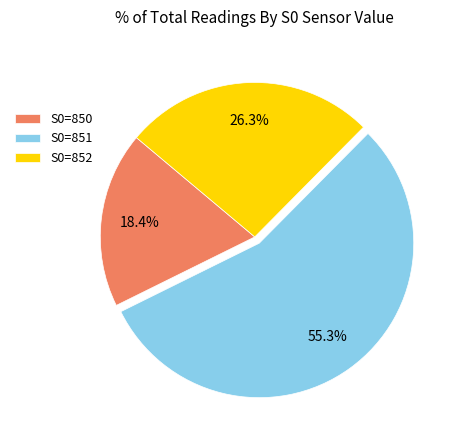

Do S0=851 and S0=852 together represent more than half of the pie?

Yes